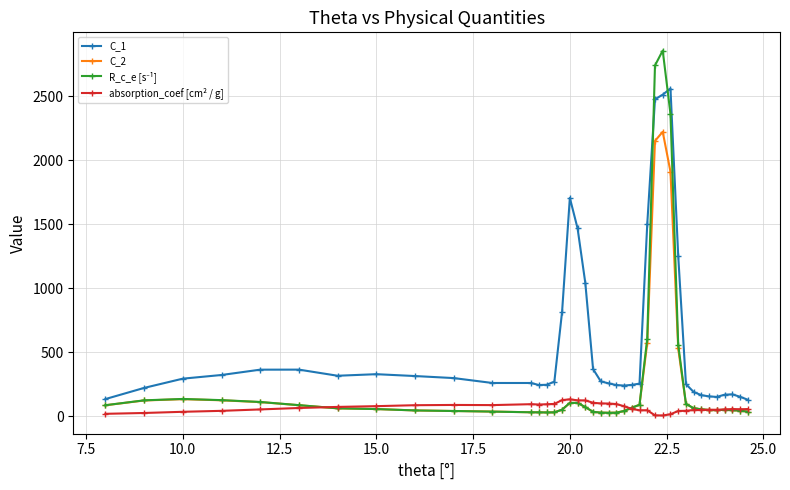

What is the value of the C_1 point at the 33rd from the left?

190.3